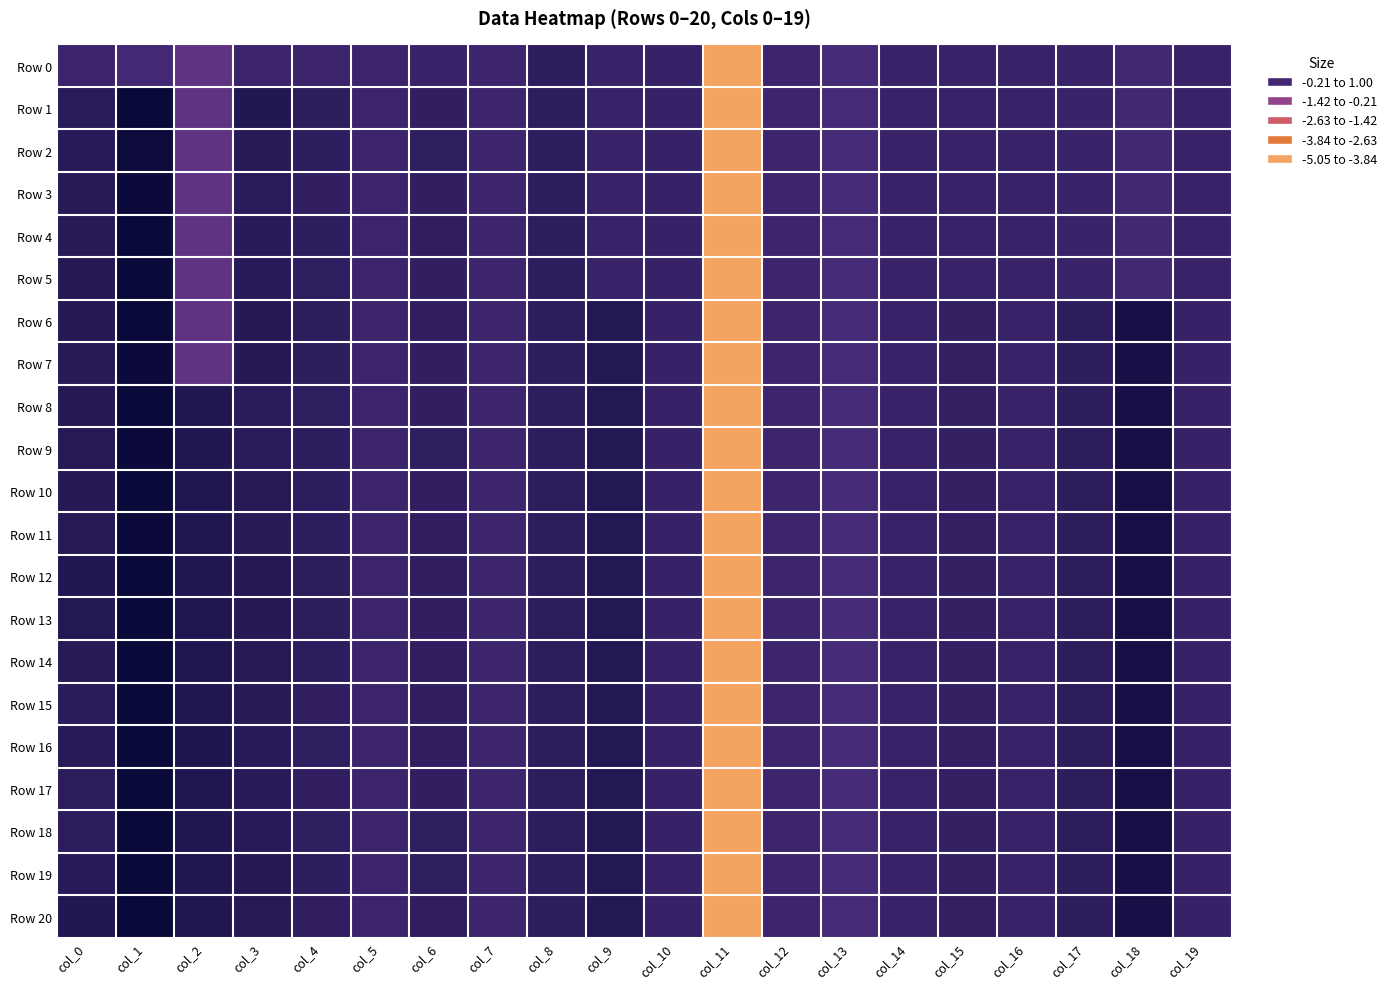

Reading left to right, extract all data points from this chart.

Row 0: col_0=-0.1	col_1=-0.2	col_2=-0.7	col_3=-0.1	col_4=-0.1	col_5=-0.1	col_6=-0.0	col_7=-0.1	col_8=0.2	col_9=0.0	col_10=0.0	col_11=-5.1	col_12=-0.1	col_13=-0.3	col_14=-0.0	col_15=-0.0	col_16=-0.0	col_17=-0.0	col_18=-0.2	col_19=-0.0
Row 1: col_0=0.3	col_1=1.0	col_2=-0.7	col_3=0.5	col_4=0.2	col_5=-0.1	col_6=0.1	col_7=-0.1	col_8=0.2	col_9=0.0	col_10=0.0	col_11=-5.1	col_12=-0.1	col_13=-0.3	col_14=-0.0	col_15=-0.0	col_16=-0.0	col_17=-0.0	col_18=-0.2	col_19=-0.0
Row 2: col_0=0.3	col_1=1.0	col_2=-0.7	col_3=0.4	col_4=0.2	col_5=-0.1	col_6=0.2	col_7=-0.1	col_8=0.2	col_9=0.0	col_10=0.0	col_11=-5.1	col_12=-0.1	col_13=-0.3	col_14=-0.0	col_15=-0.0	col_16=-0.0	col_17=-0.0	col_18=-0.2	col_19=-0.0
Row 3: col_0=0.3	col_1=1.0	col_2=-0.7	col_3=0.3	col_4=0.1	col_5=-0.1	col_6=0.1	col_7=-0.1	col_8=0.2	col_9=0.0	col_10=0.0	col_11=-5.1	col_12=-0.1	col_13=-0.3	col_14=-0.0	col_15=-0.0	col_16=-0.0	col_17=-0.0	col_18=-0.2	col_19=-0.0
Row 4: col_0=0.4	col_1=1.0	col_2=-0.7	col_3=0.3	col_4=0.2	col_5=-0.1	col_6=0.2	col_7=-0.1	col_8=0.2	col_9=0.0	col_10=0.0	col_11=-5.1	col_12=-0.1	col_13=-0.3	col_14=-0.0	col_15=-0.0	col_16=-0.0	col_17=-0.0	col_18=-0.2	col_19=-0.0
Row 5: col_0=0.4	col_1=1.0	col_2=-0.7	col_3=0.3	col_4=0.2	col_5=-0.1	col_6=0.1	col_7=-0.1	col_8=0.2	col_9=0.0	col_10=0.0	col_11=-5.1	col_12=-0.1	col_13=-0.3	col_14=-0.0	col_15=-0.0	col_16=-0.0	col_17=-0.0	col_18=-0.2	col_19=-0.0
Row 6: col_0=0.4	col_1=1.0	col_2=-0.7	col_3=0.4	col_4=0.2	col_5=-0.1	col_6=0.2	col_7=-0.1	col_8=0.2	col_9=0.4	col_10=0.0	col_11=-5.1	col_12=-0.1	col_13=-0.3	col_14=-0.0	col_15=0.1	col_16=-0.0	col_17=0.2	col_18=0.7	col_19=0.0
Row 7: col_0=0.3	col_1=1.0	col_2=-0.7	col_3=0.4	col_4=0.2	col_5=-0.1	col_6=0.1	col_7=-0.1	col_8=0.2	col_9=0.4	col_10=0.0	col_11=-5.1	col_12=-0.1	col_13=-0.3	col_14=-0.0	col_15=0.1	col_16=-0.0	col_17=0.2	col_18=0.7	col_19=0.0
Row 8: col_0=0.4	col_1=1.0	col_2=0.5	col_3=0.3	col_4=0.2	col_5=-0.1	col_6=0.1	col_7=-0.1	col_8=0.2	col_9=0.4	col_10=0.0	col_11=-5.1	col_12=-0.1	col_13=-0.3	col_14=-0.0	col_15=0.1	col_16=-0.0	col_17=0.2	col_18=0.7	col_19=0.0
Row 9: col_0=0.4	col_1=1.0	col_2=0.5	col_3=0.3	col_4=0.2	col_5=-0.1	col_6=0.2	col_7=-0.1	col_8=0.2	col_9=0.4	col_10=0.0	col_11=-5.1	col_12=-0.1	col_13=-0.3	col_14=-0.0	col_15=0.1	col_16=-0.0	col_17=0.2	col_18=0.7	col_19=0.0
Row 10: col_0=0.4	col_1=1.0	col_2=0.5	col_3=0.4	col_4=0.2	col_5=-0.1	col_6=0.2	col_7=-0.1	col_8=0.2	col_9=0.4	col_10=0.0	col_11=-5.1	col_12=-0.1	col_13=-0.3	col_14=-0.0	col_15=0.1	col_16=-0.0	col_17=0.2	col_18=0.7	col_19=0.0
Row 11: col_0=0.4	col_1=1.0	col_2=0.5	col_3=0.4	col_4=0.2	col_5=-0.1	col_6=0.2	col_7=-0.1	col_8=0.2	col_9=0.4	col_10=0.0	col_11=-5.1	col_12=-0.1	col_13=-0.3	col_14=-0.0	col_15=0.1	col_16=-0.0	col_17=0.2	col_18=0.7	col_19=0.0
Row 12: col_0=0.5	col_1=1.0	col_2=0.5	col_3=0.4	col_4=0.2	col_5=-0.1	col_6=0.2	col_7=-0.1	col_8=0.2	col_9=0.4	col_10=0.0	col_11=-5.1	col_12=-0.1	col_13=-0.3	col_14=-0.0	col_15=0.1	col_16=-0.0	col_17=0.2	col_18=0.7	col_19=0.0
Row 13: col_0=0.4	col_1=1.0	col_2=0.5	col_3=0.4	col_4=0.2	col_5=-0.1	col_6=0.2	col_7=-0.1	col_8=0.2	col_9=0.4	col_10=0.0	col_11=-5.1	col_12=-0.1	col_13=-0.3	col_14=-0.0	col_15=0.1	col_16=-0.0	col_17=0.2	col_18=0.7	col_19=0.0
Row 14: col_0=0.3	col_1=1.0	col_2=0.5	col_3=0.4	col_4=0.2	col_5=-0.1	col_6=0.2	col_7=-0.1	col_8=0.2	col_9=0.4	col_10=0.0	col_11=-5.1	col_12=-0.1	col_13=-0.3	col_14=-0.0	col_15=0.1	col_16=-0.0	col_17=0.2	col_18=0.7	col_19=0.0
Row 15: col_0=0.3	col_1=1.0	col_2=0.5	col_3=0.4	col_4=0.2	col_5=-0.1	col_6=0.2	col_7=-0.1	col_8=0.2	col_9=0.4	col_10=0.0	col_11=-5.1	col_12=-0.1	col_13=-0.3	col_14=-0.0	col_15=0.1	col_16=-0.0	col_17=0.2	col_18=0.7	col_19=0.0
Row 16: col_0=0.3	col_1=1.0	col_2=0.5	col_3=0.3	col_4=0.2	col_5=-0.1	col_6=0.2	col_7=-0.1	col_8=0.2	col_9=0.4	col_10=0.0	col_11=-5.1	col_12=-0.1	col_13=-0.3	col_14=-0.0	col_15=0.1	col_16=-0.0	col_17=0.2	col_18=0.7	col_19=0.0
Row 17: col_0=0.2	col_1=1.0	col_2=0.5	col_3=0.3	col_4=0.2	col_5=-0.1	col_6=0.1	col_7=-0.1	col_8=0.2	col_9=0.4	col_10=0.0	col_11=-5.1	col_12=-0.1	col_13=-0.3	col_14=-0.0	col_15=0.1	col_16=-0.0	col_17=0.2	col_18=0.7	col_19=0.0
Row 18: col_0=0.3	col_1=1.0	col_2=0.5	col_3=0.3	col_4=0.2	col_5=-0.1	col_6=0.2	col_7=-0.1	col_8=0.2	col_9=0.4	col_10=0.0	col_11=-5.1	col_12=-0.1	col_13=-0.3	col_14=-0.0	col_15=0.1	col_16=-0.0	col_17=0.2	col_18=0.7	col_19=0.0
Row 19: col_0=0.3	col_1=1.0	col_2=0.5	col_3=0.4	col_4=0.2	col_5=-0.1	col_6=0.2	col_7=-0.1	col_8=0.2	col_9=0.4	col_10=0.0	col_11=-5.1	col_12=-0.1	col_13=-0.3	col_14=-0.0	col_15=0.1	col_16=-0.0	col_17=0.2	col_18=0.7	col_19=0.0
Row 20: col_0=0.5	col_1=1.0	col_2=0.5	col_3=0.4	col_4=0.2	col_5=-0.1	col_6=0.2	col_7=-0.1	col_8=0.2	col_9=0.4	col_10=0.0	col_11=-5.1	col_12=-0.1	col_13=-0.3	col_14=-0.0	col_15=0.1	col_16=-0.0	col_17=0.2	col_18=0.7	col_19=0.0